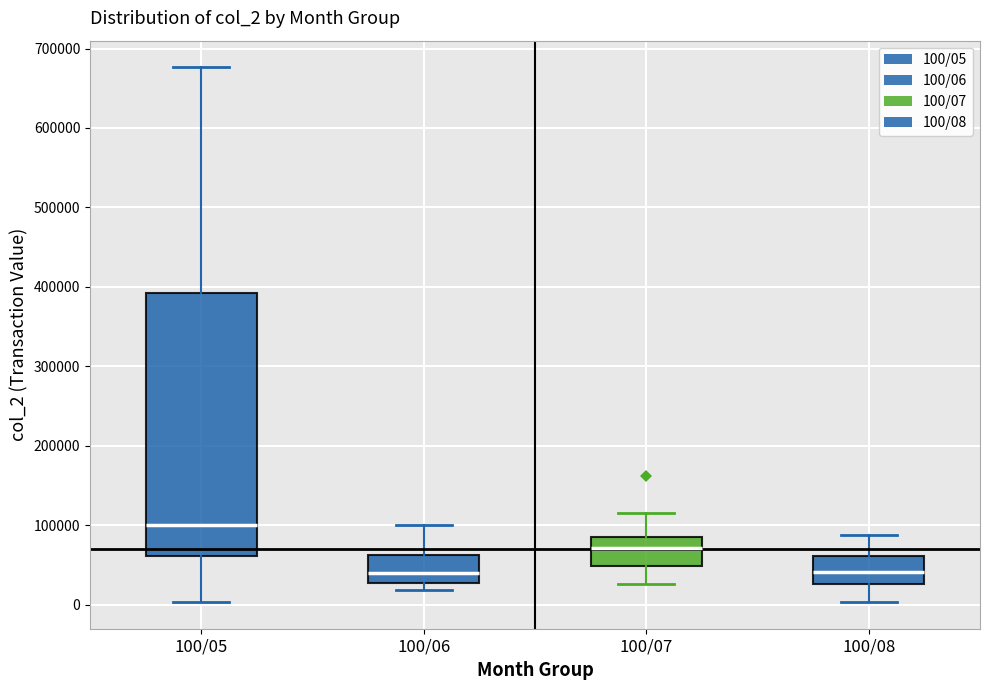

Which box has the highest median line?

100/05